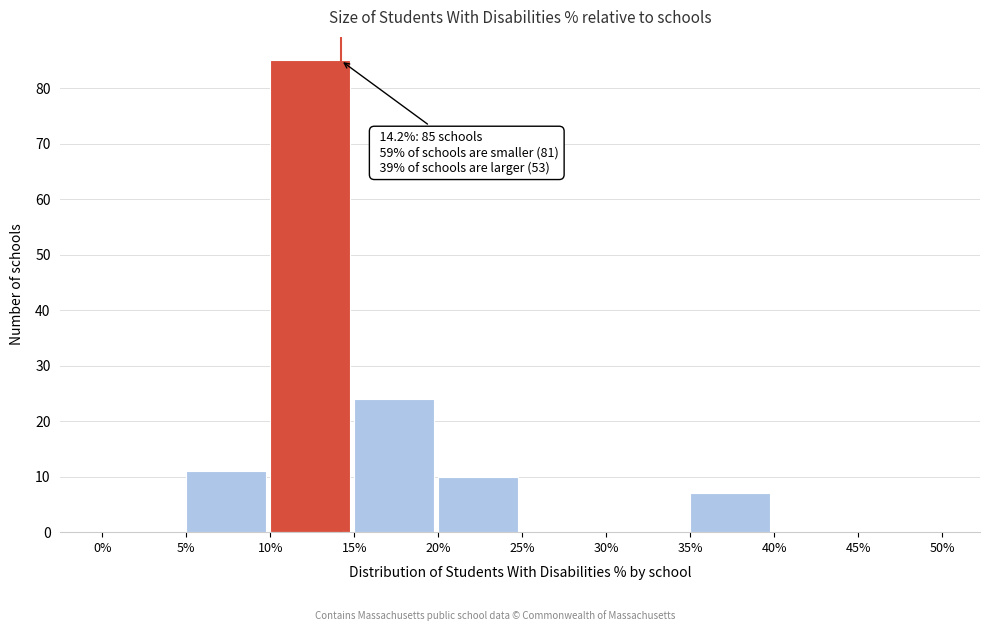

Which range on the x-axis has the tallest bar?

10% to 15%